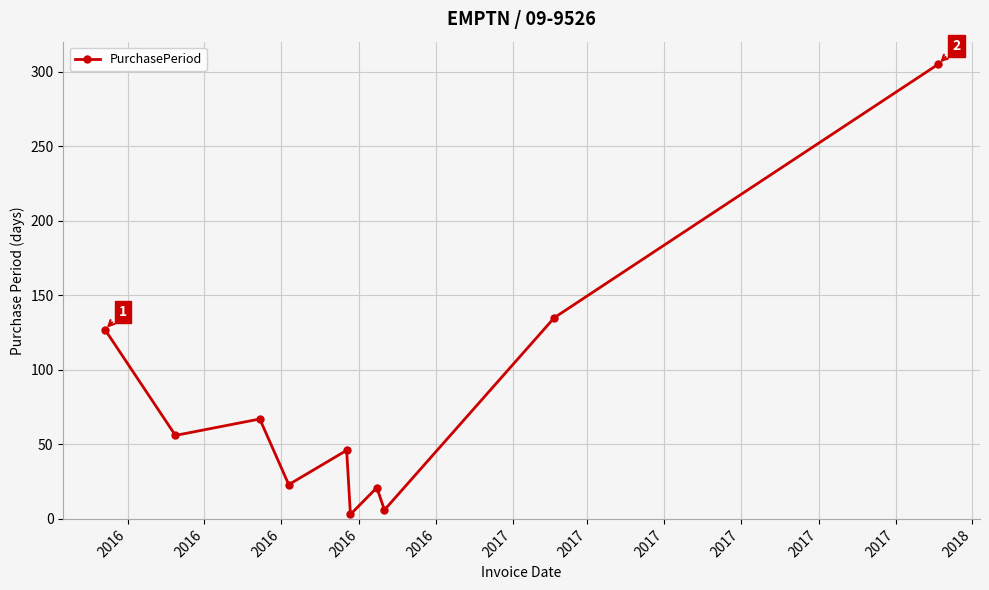

What is the maximum value shown in the chart?

305